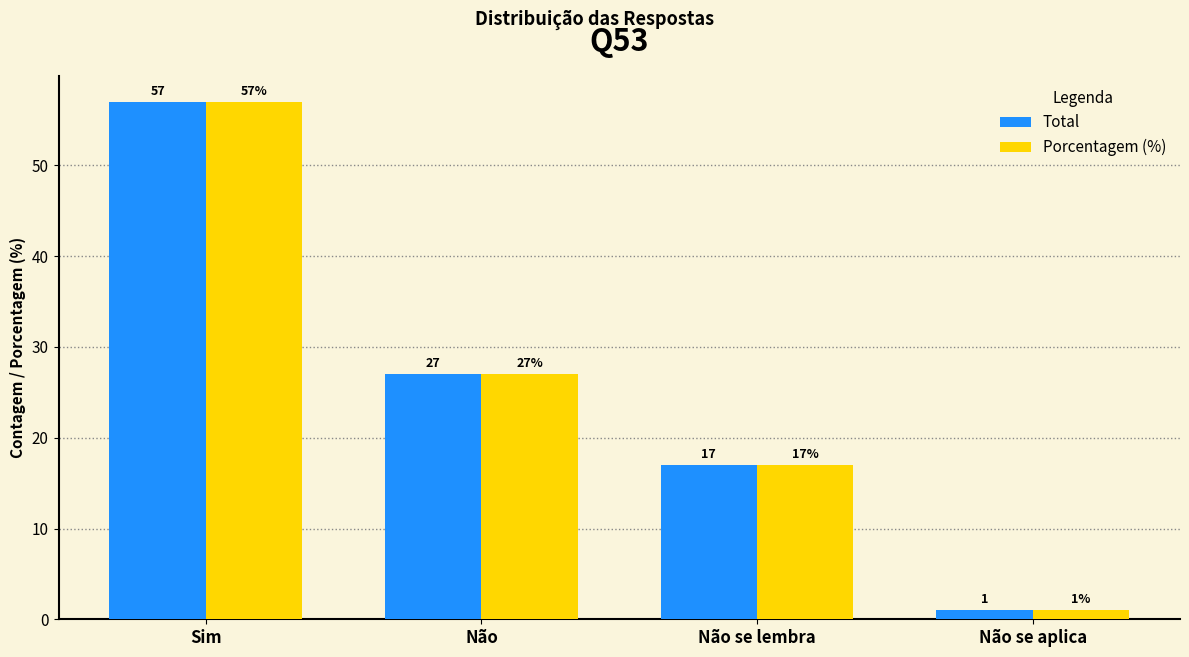

How many distinct data groups are displayed?

2